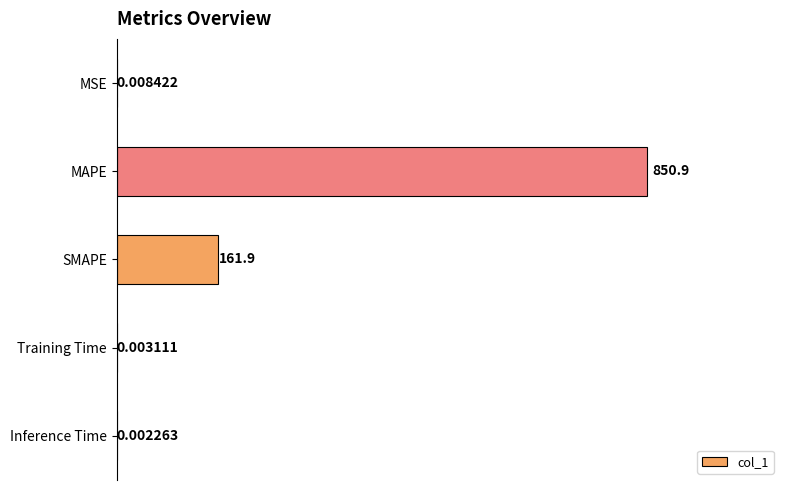

At which category does the chart reach its peak across all series?

MAPE